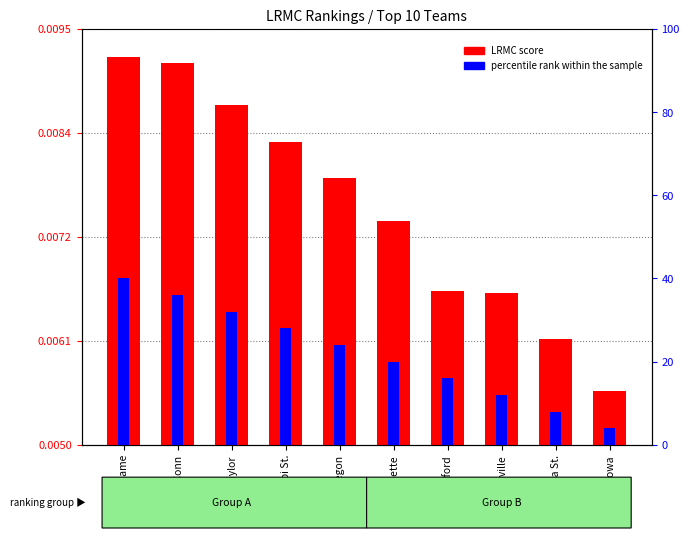

Is it true that LRMC score equals 0.0 at Oregon?

True